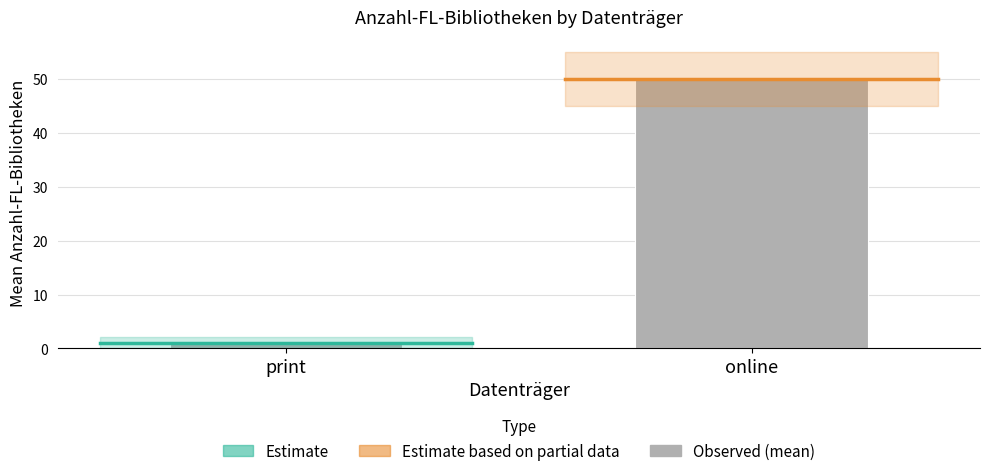

The chart shows a value of 50.0 at online. True or false?

True